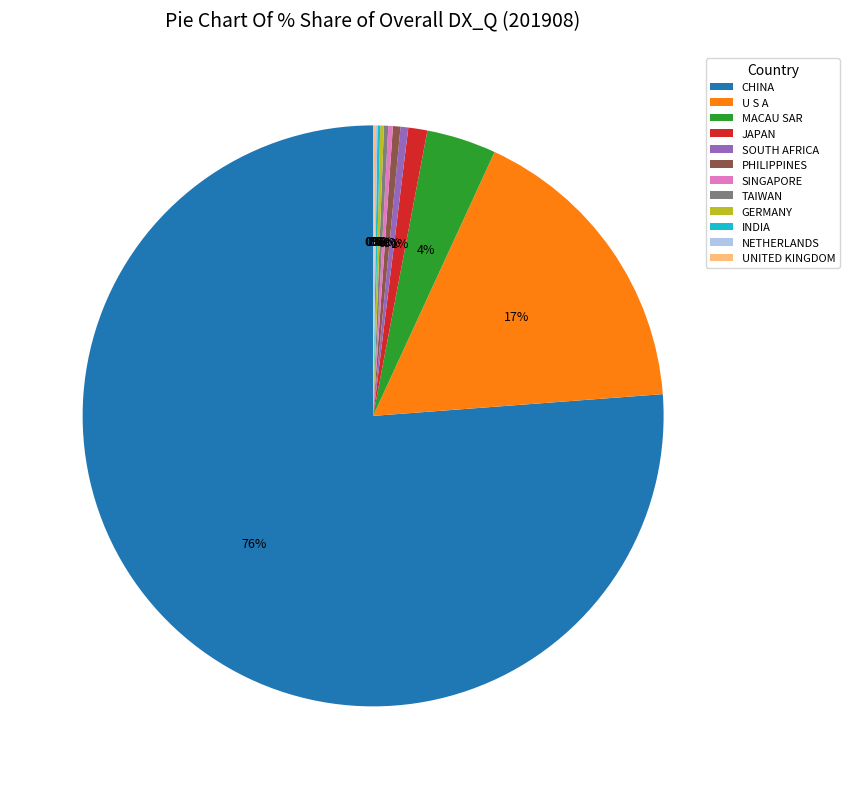

Does JAPAN represent more than half of the total?

No